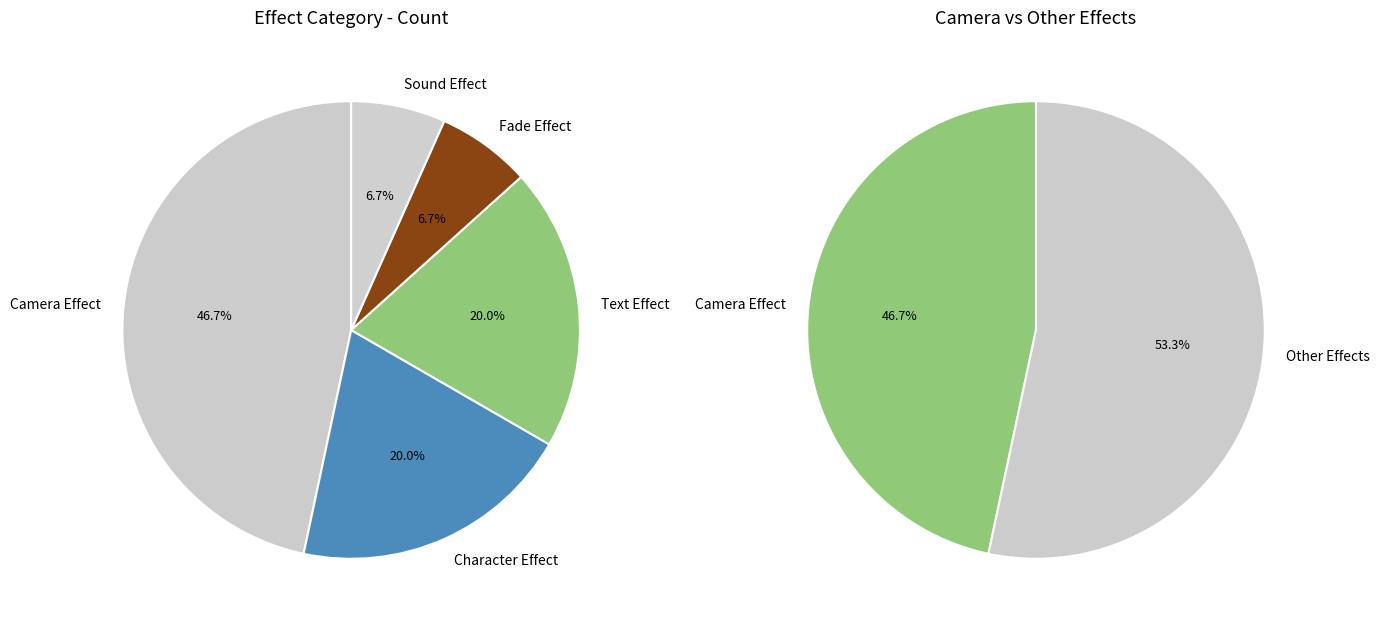

The Fade Effect slice represents 16% of the pie. True or false?

False